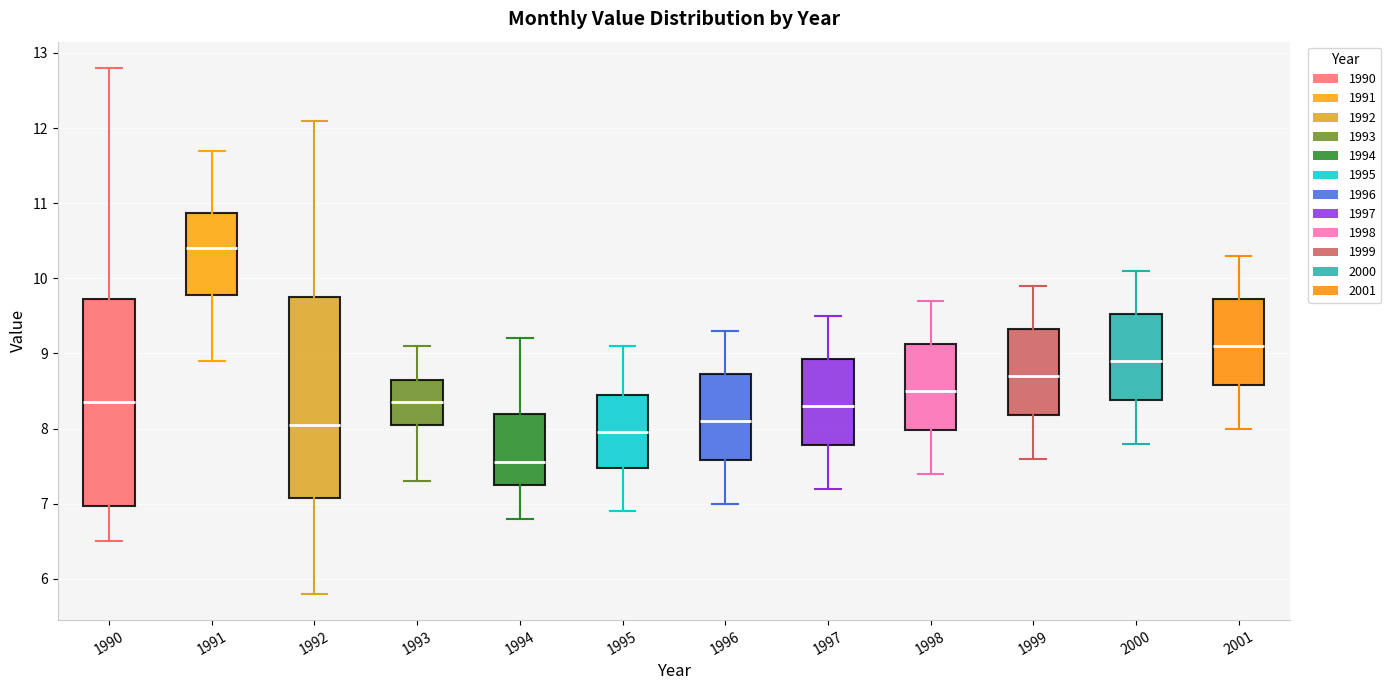

Reading left to right, read every box against the y-axis: the position of its median line, the range the box covers, and the ends of its whiskers. The values are not printed on the chart, so give them approximately, as read against the axis.

1990: median 8.4, box 7.0 to 9.7, whiskers 6.5 to 12.8
1991: median 10.4, box 9.8 to 10.9, whiskers 8.9 to 11.7
1992: median 8.1, box 7.1 to 9.8, whiskers 5.8 to 12.1
1993: median 8.4, box 8.1 to 8.7, whiskers 7.3 to 9.1
1994: median 7.6, box 7.3 to 8.2, whiskers 6.8 to 9.2
1995: median 8.0, box 7.5 to 8.5, whiskers 6.9 to 9.1
1996: median 8.1, box 7.6 to 8.7, whiskers 7.0 to 9.3
1997: median 8.3, box 7.8 to 8.9, whiskers 7.2 to 9.5
1998: median 8.5, box 8.0 to 9.1, whiskers 7.4 to 9.7
1999: median 8.7, box 8.2 to 9.3, whiskers 7.6 to 9.9
2000: median 8.9, box 8.4 to 9.5, whiskers 7.8 to 10.1
2001: median 9.1, box 8.6 to 9.7, whiskers 8.0 to 10.3